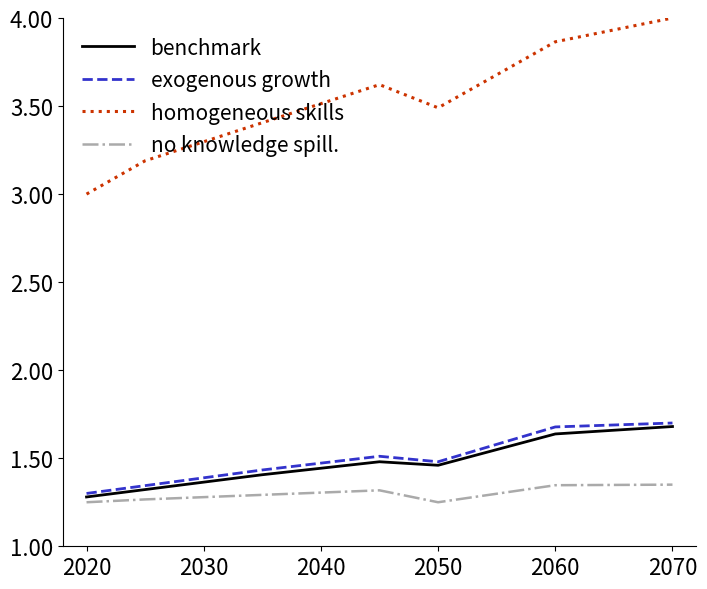

True or false: homogeneous skills and exogenous growth intersect in this chart.

False